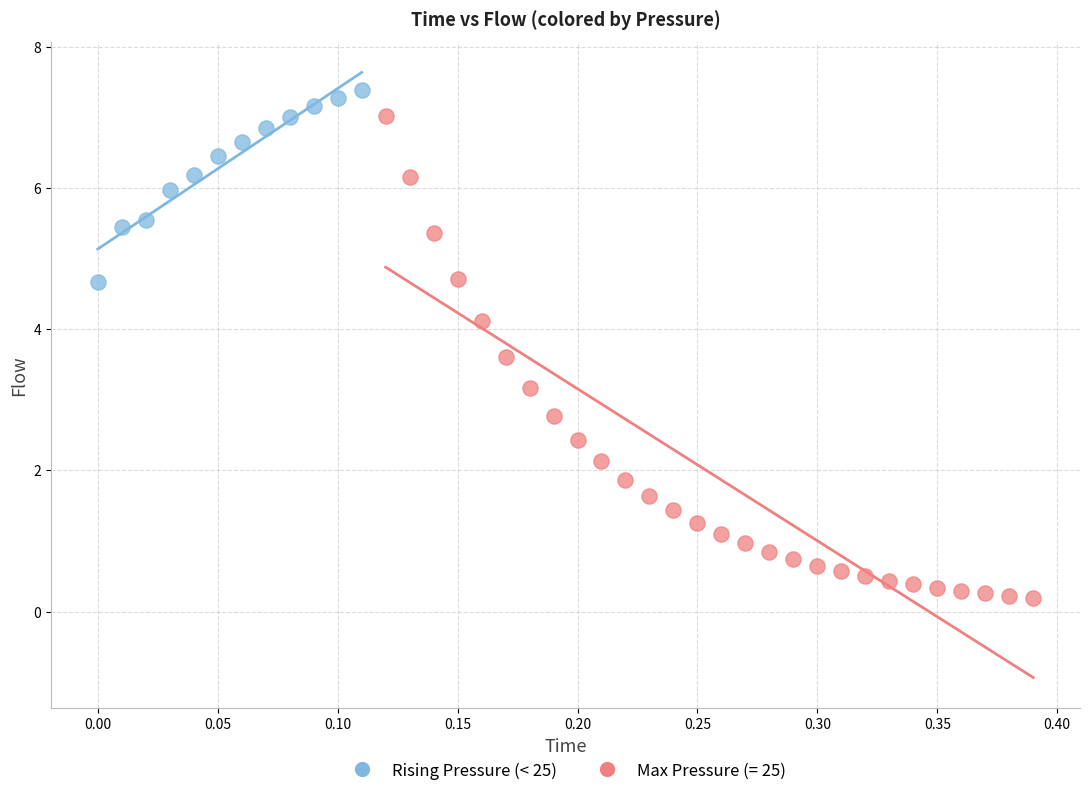

Which series has the widest spread of Y values?

Max Pressure (= 25)